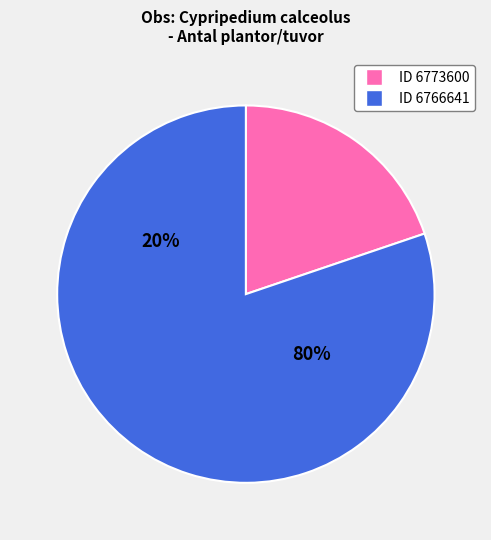

Count the number of slices in the pie.

2